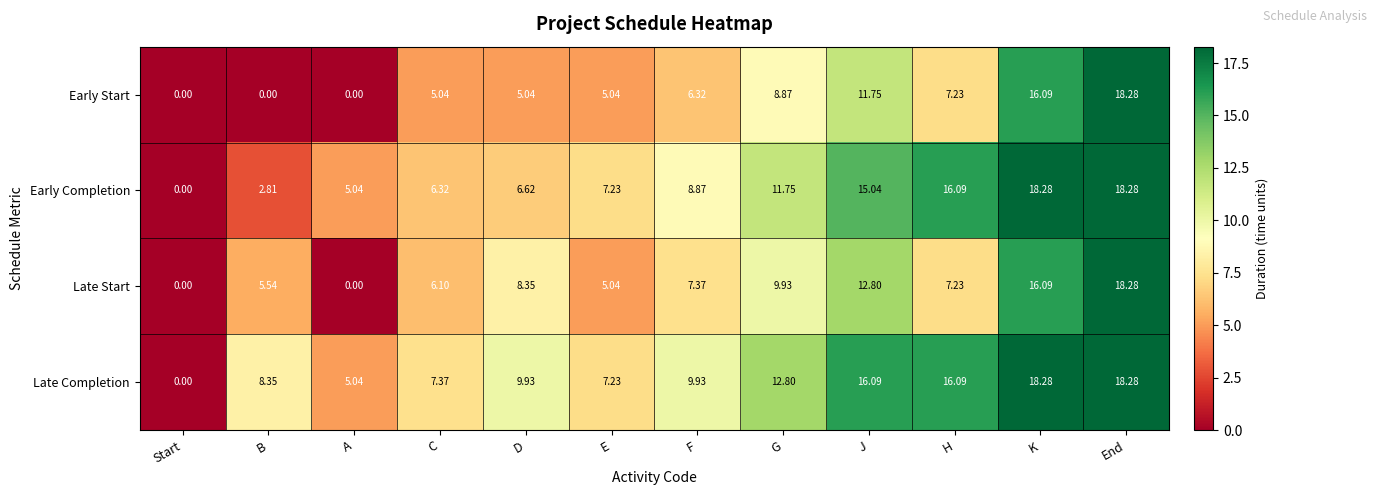

At which category is the sum across all series the highest?

End